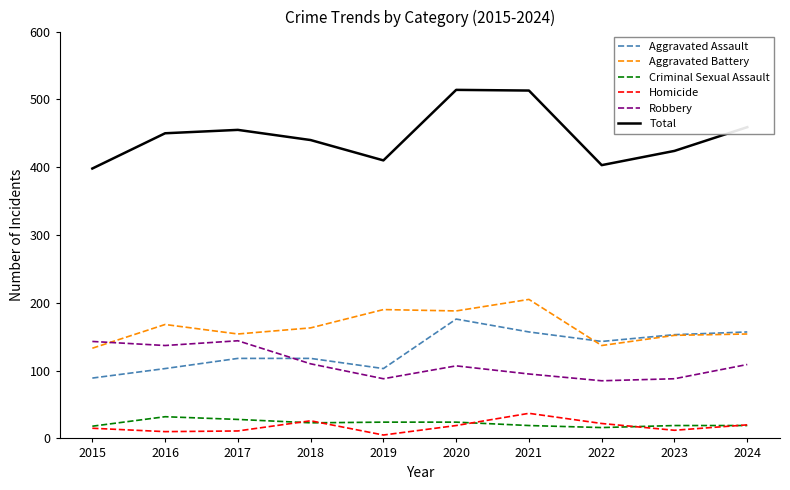

Is the value of Aggravated Battery at 2019 greater than the value of Criminal Sexual Assault at 2021?

Yes